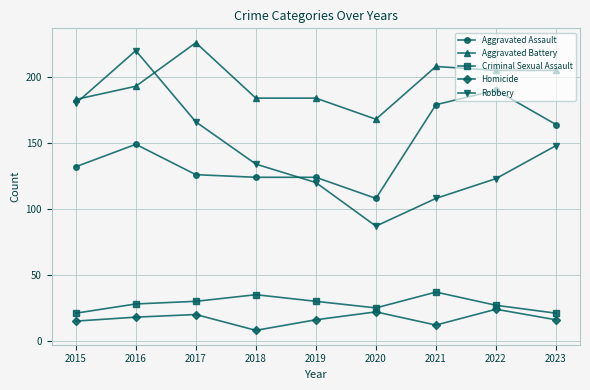

Which label corresponds to the largest value in the chart?

2017